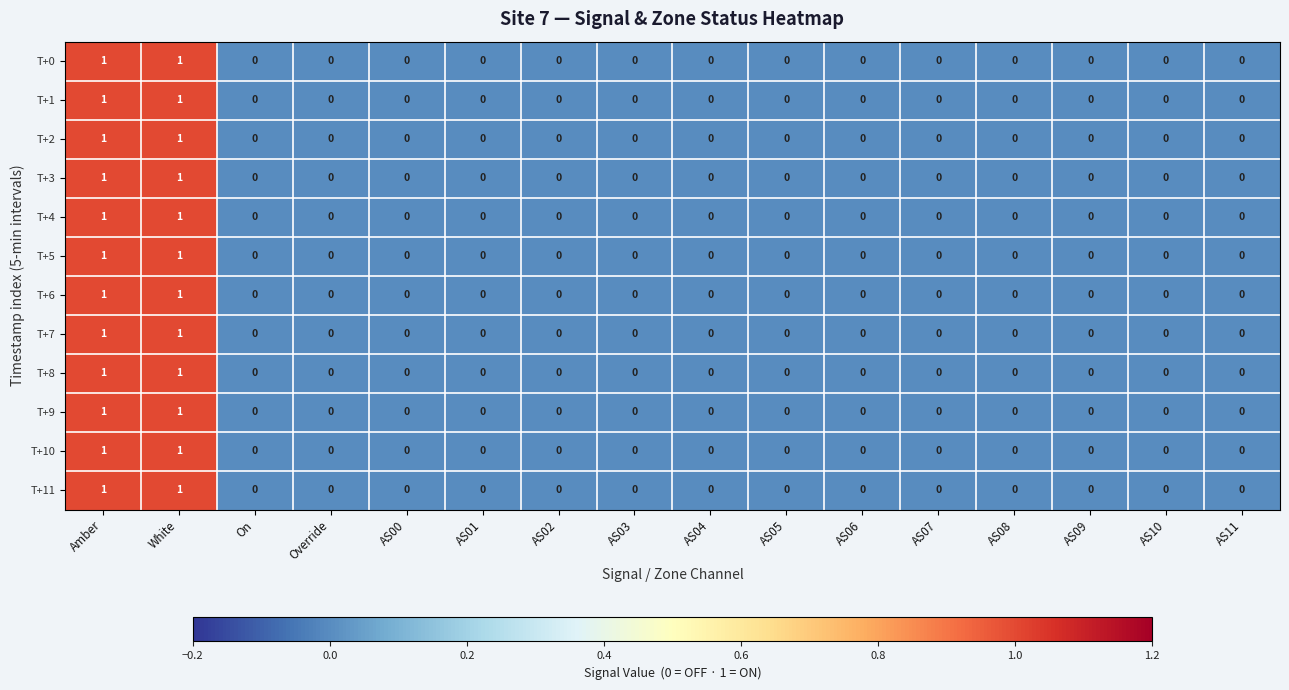

Count the T+3 values in the range 0 to 1.

16